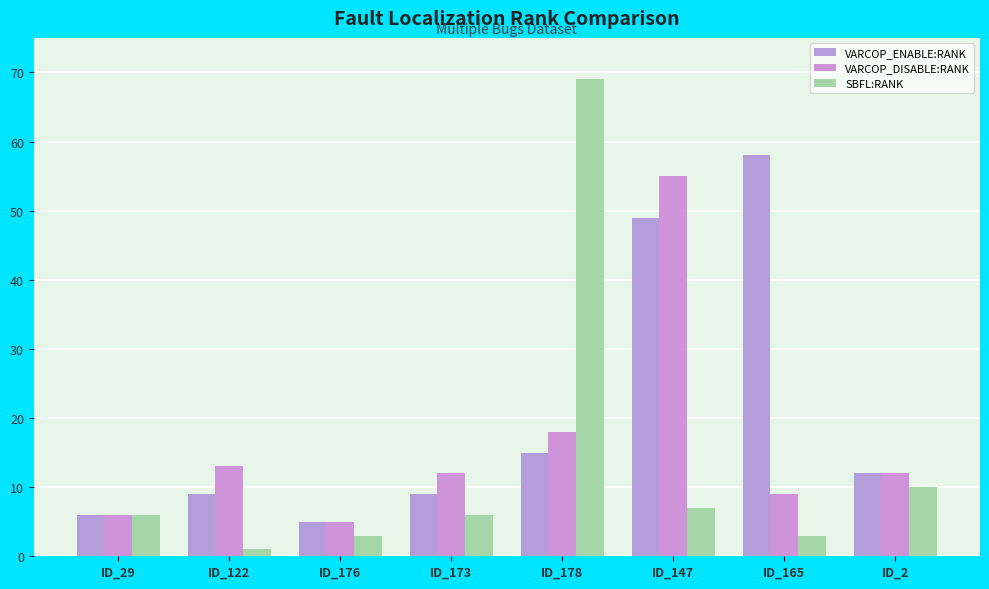

At which label does VARCOP_DISABLE:RANK first exceed 12?

ID_122